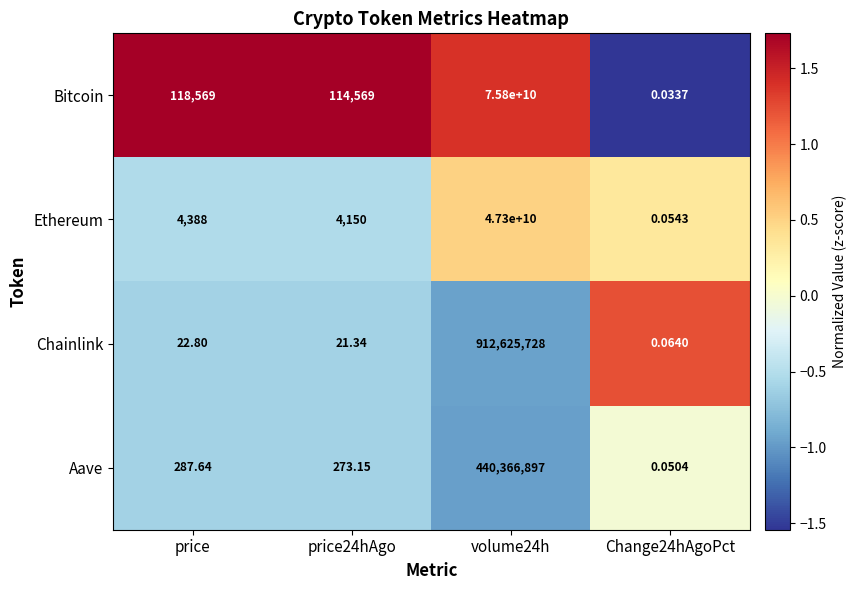

Which series changed the most between price24hAgo and Change24hAgoPct?

Bitcoin